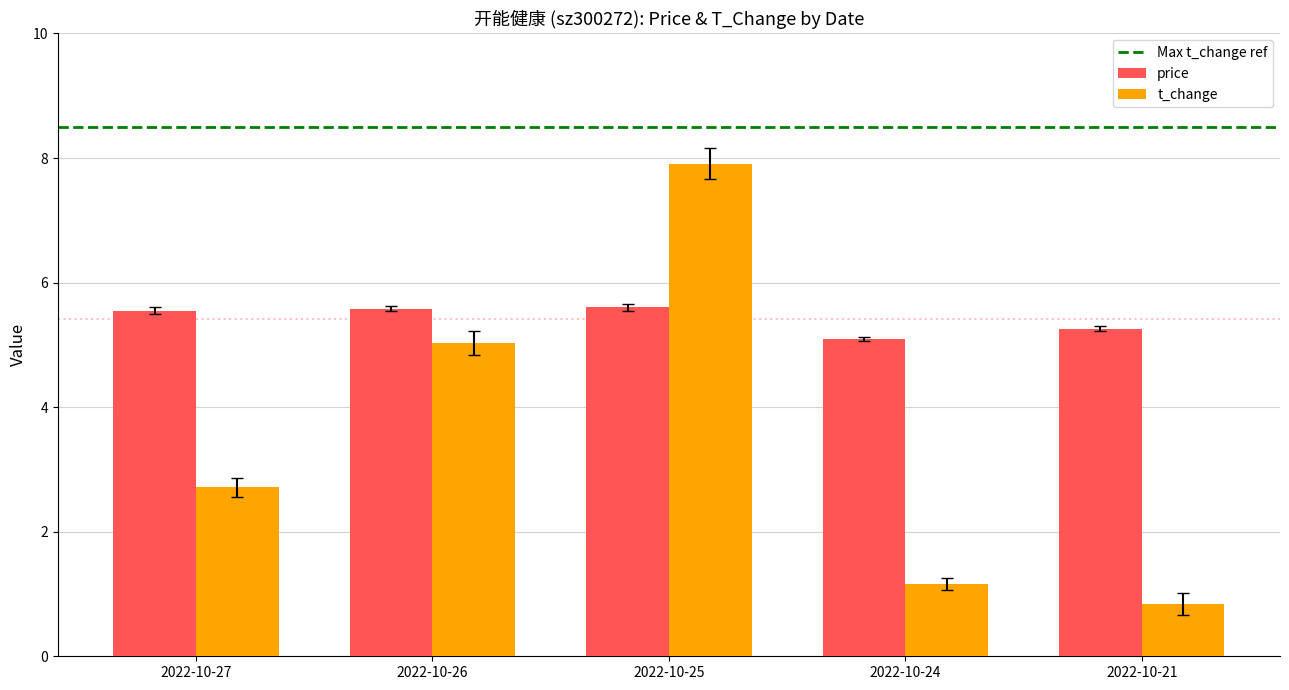

What is the approximate value of price at 2022-10-26?

5.6